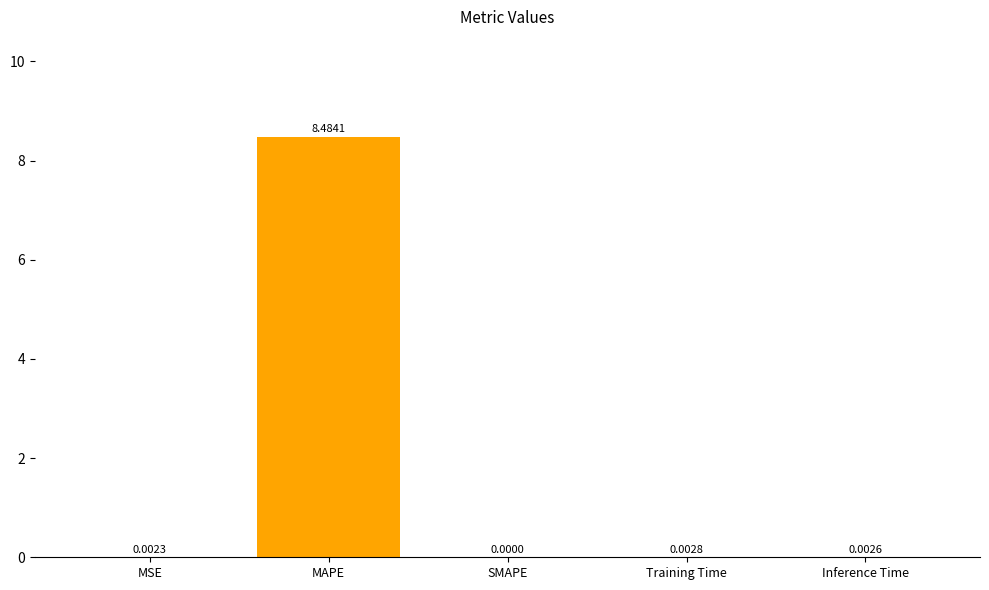

Where is the data nearest to the value 4?

Training Time